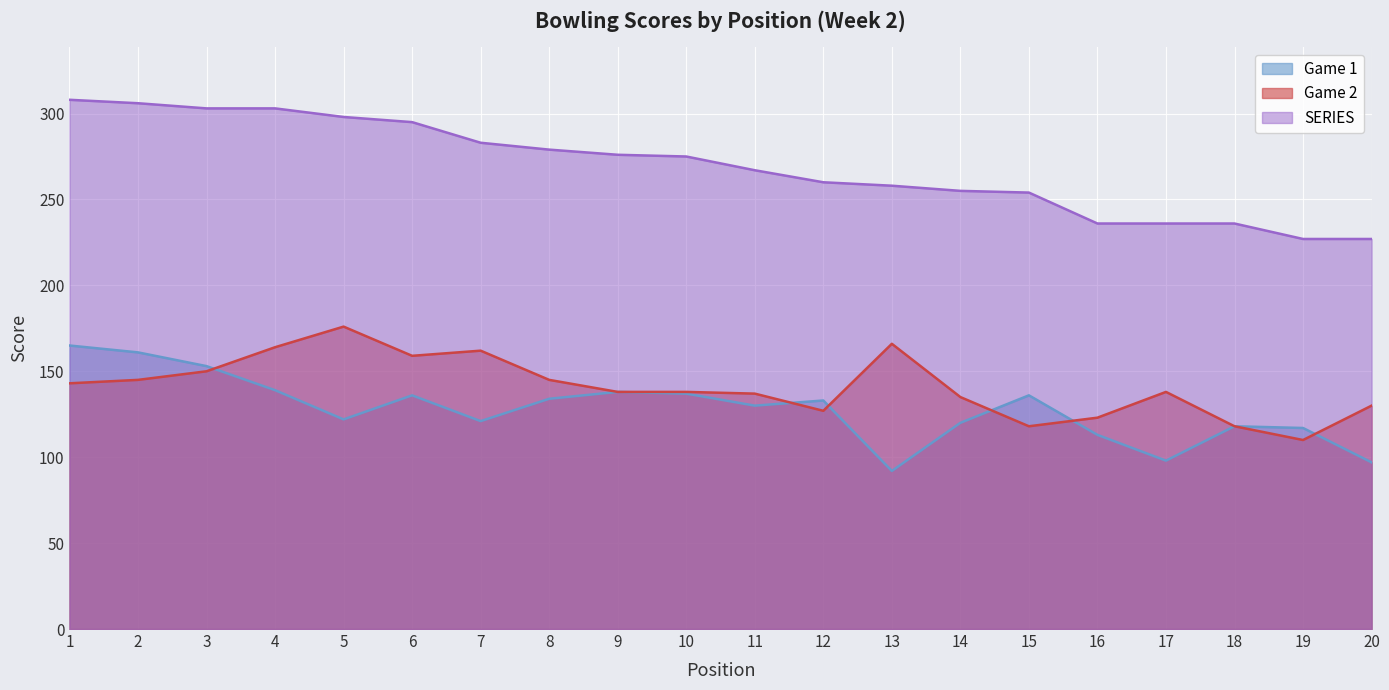

What value does the Game 1 series have at 2, to the nearest 10?

160